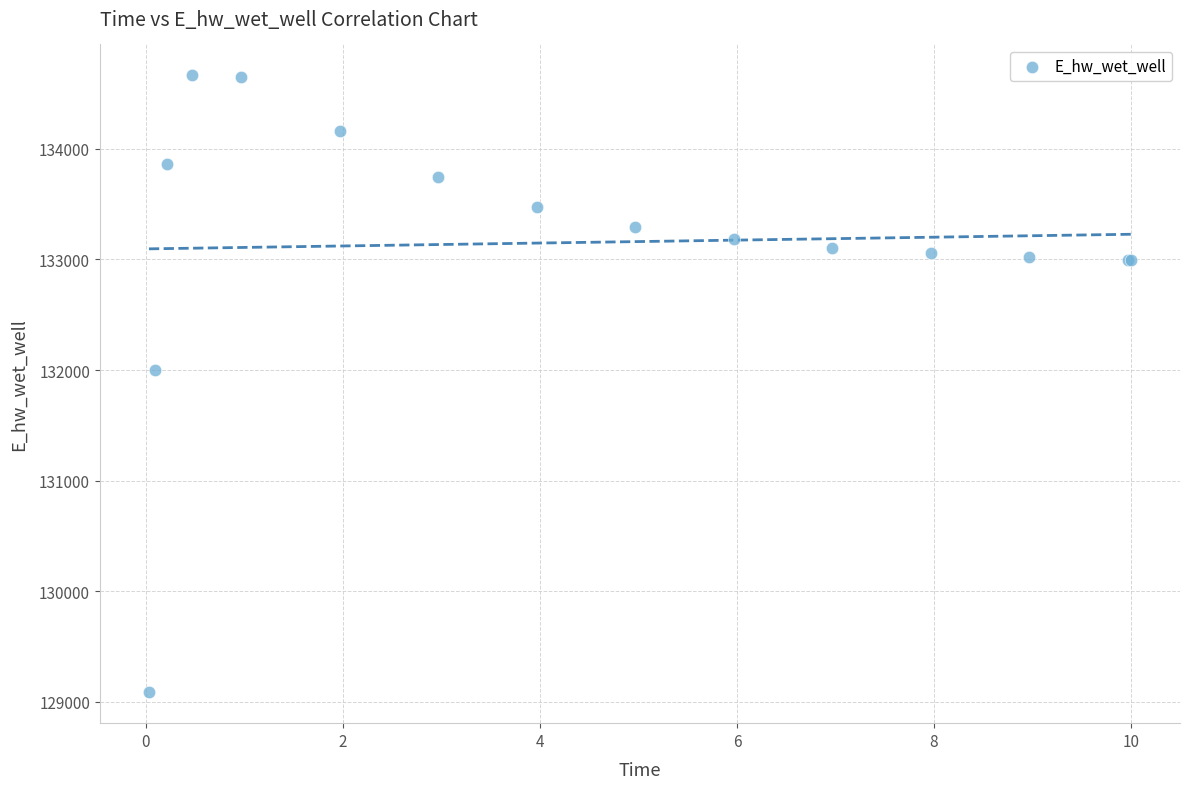

What Y value in the scatter plot is closest to 131875?

131996.7